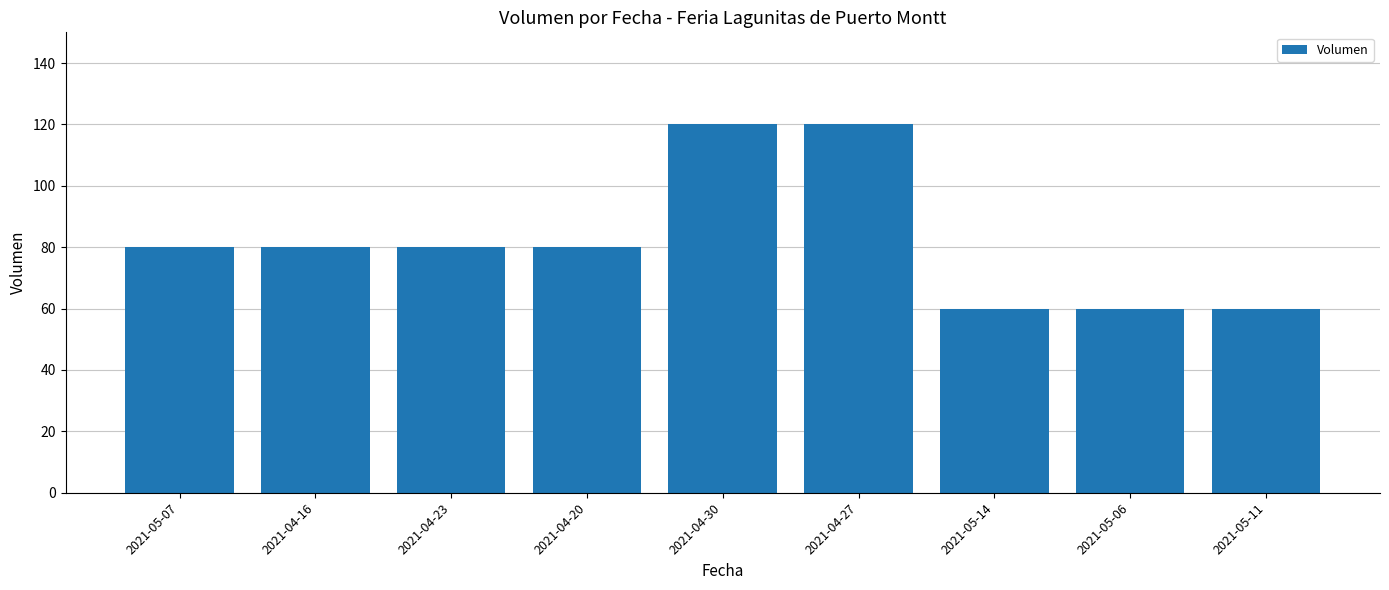

Is it true that the value at 2021-04-20 is 21?

False